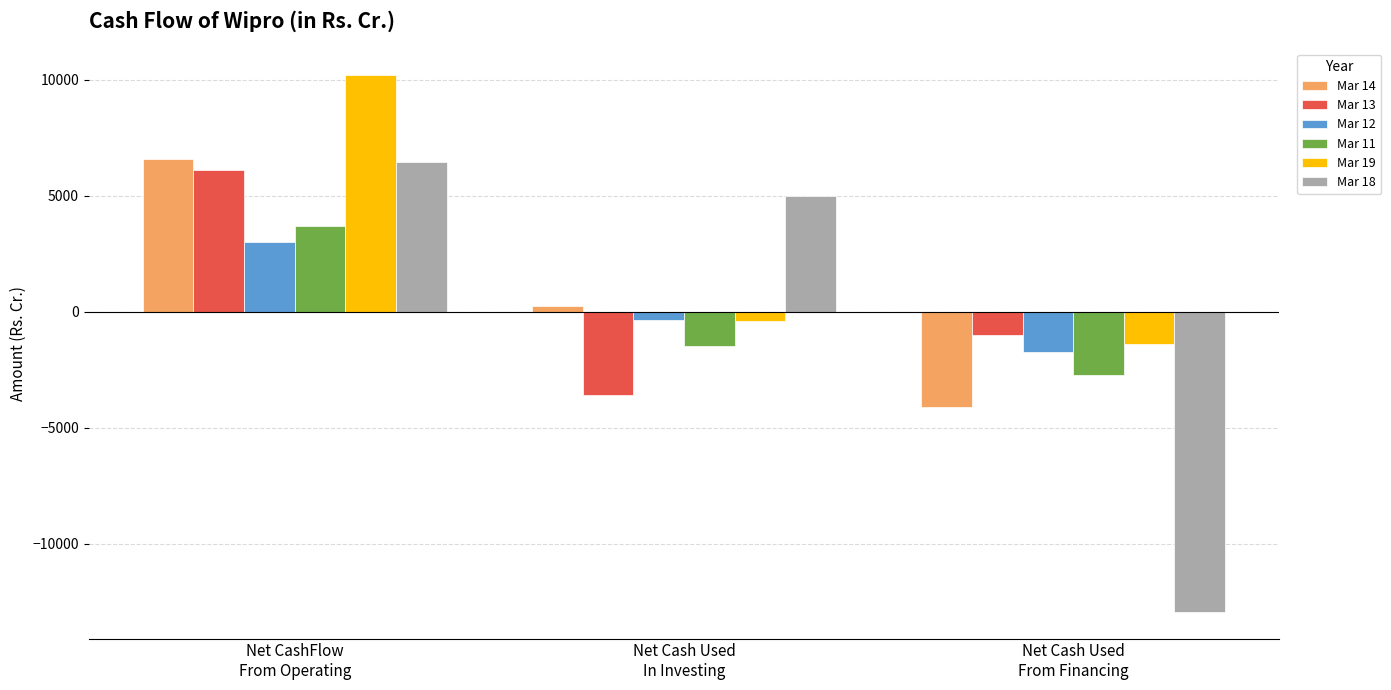

How many groups of bars are there?

3